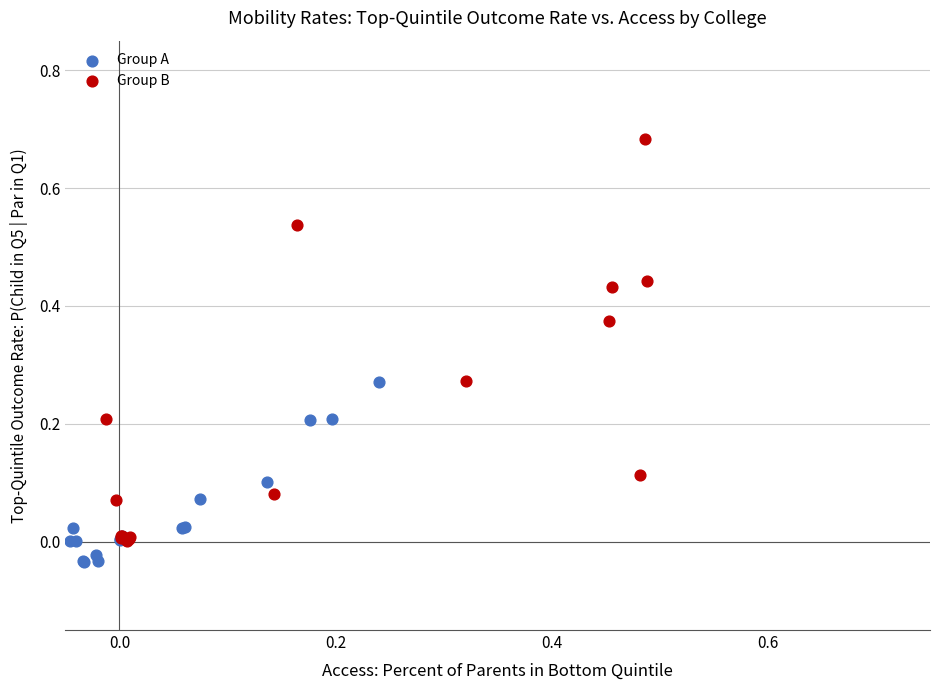

Which series contains the highest Y value?

Group B